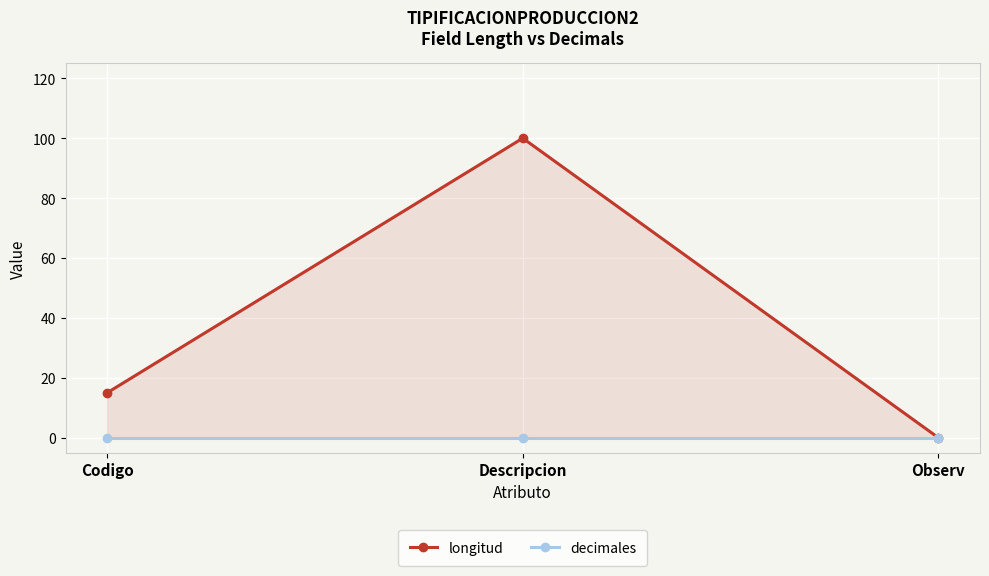

List the labels in order of decimales value, smallest first.

Codigo, Descripcion, Observ